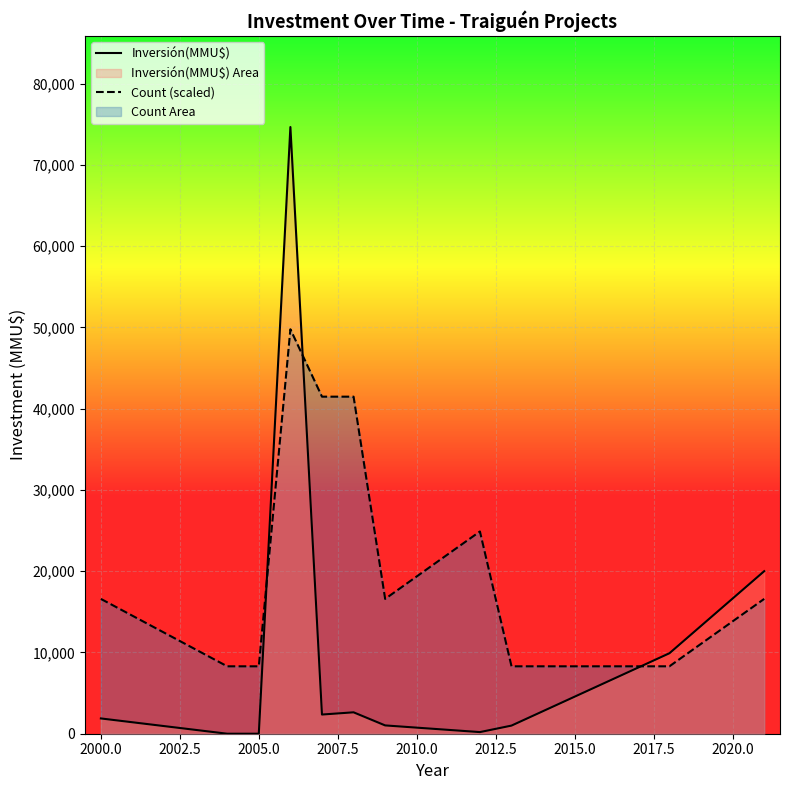

Which series has the largest total across all categories?

Count (scaled)